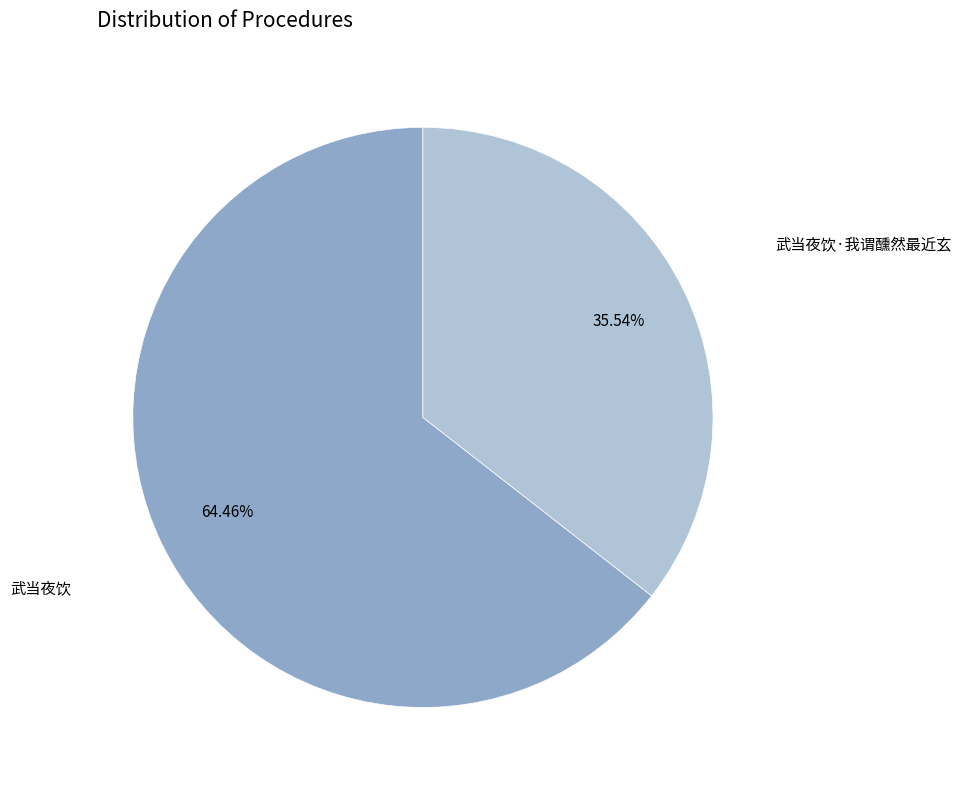

Is there any slice that represents more than half of the pie?

Yes